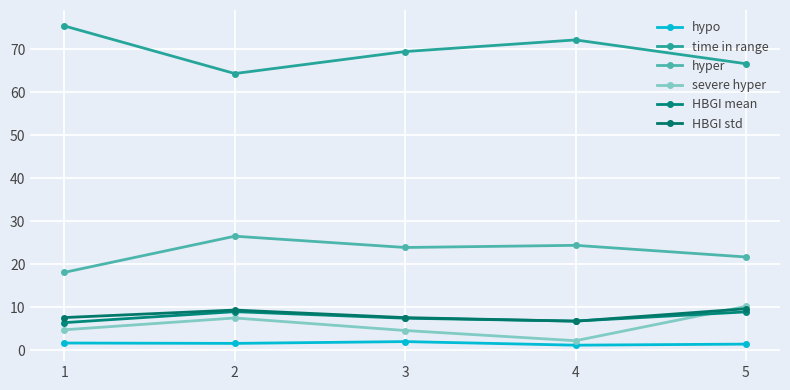

List the labels in order of hypo value, largest first.

3, 1, 2, 5, 4